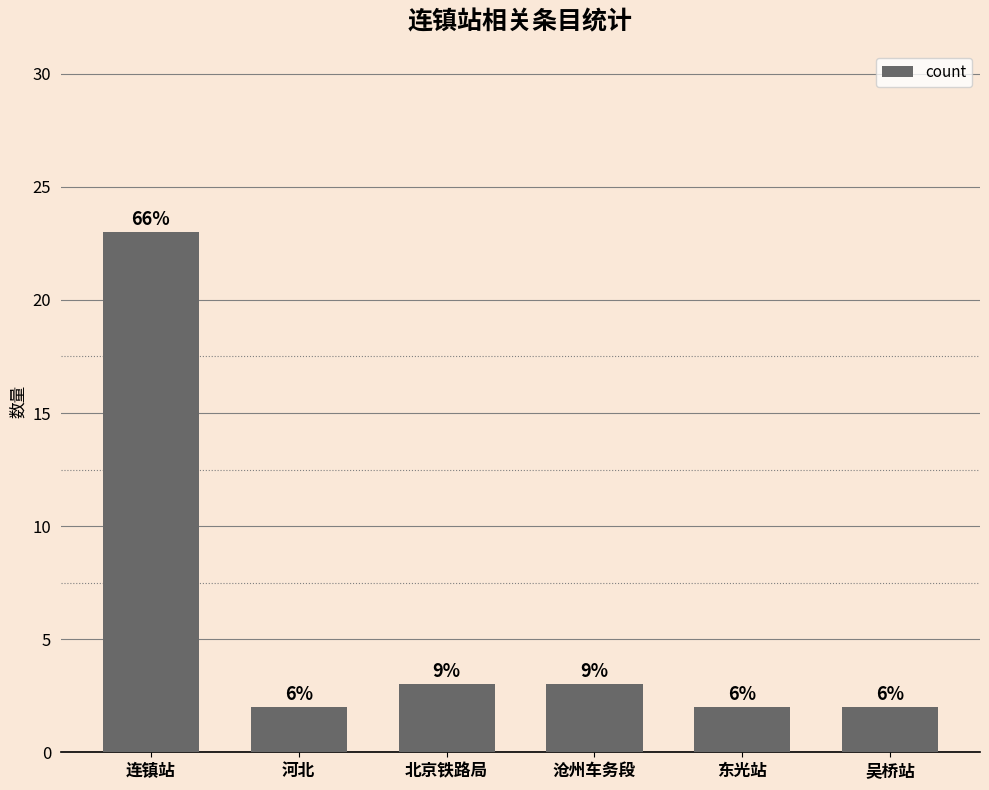

Are the bars horizontal?

No